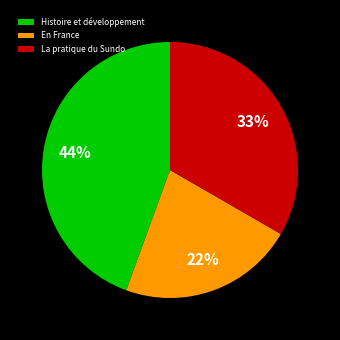

Which has a higher value, En France or La pratique du Sundo?

La pratique du Sundo